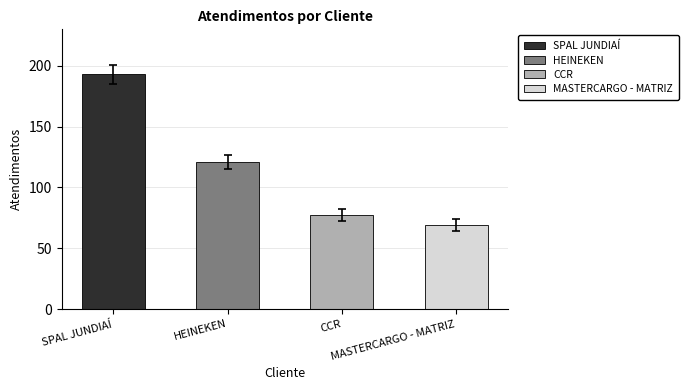

How many values are below 121?

2